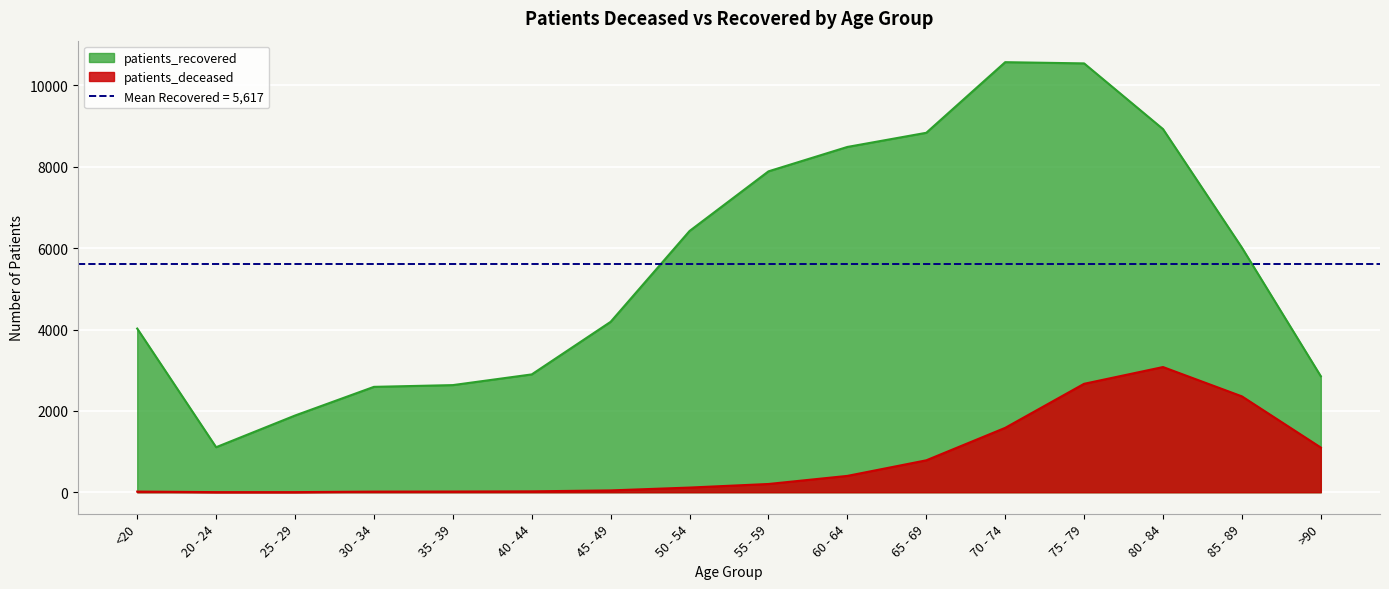

What is the sum of all patients_deceased values?

12409